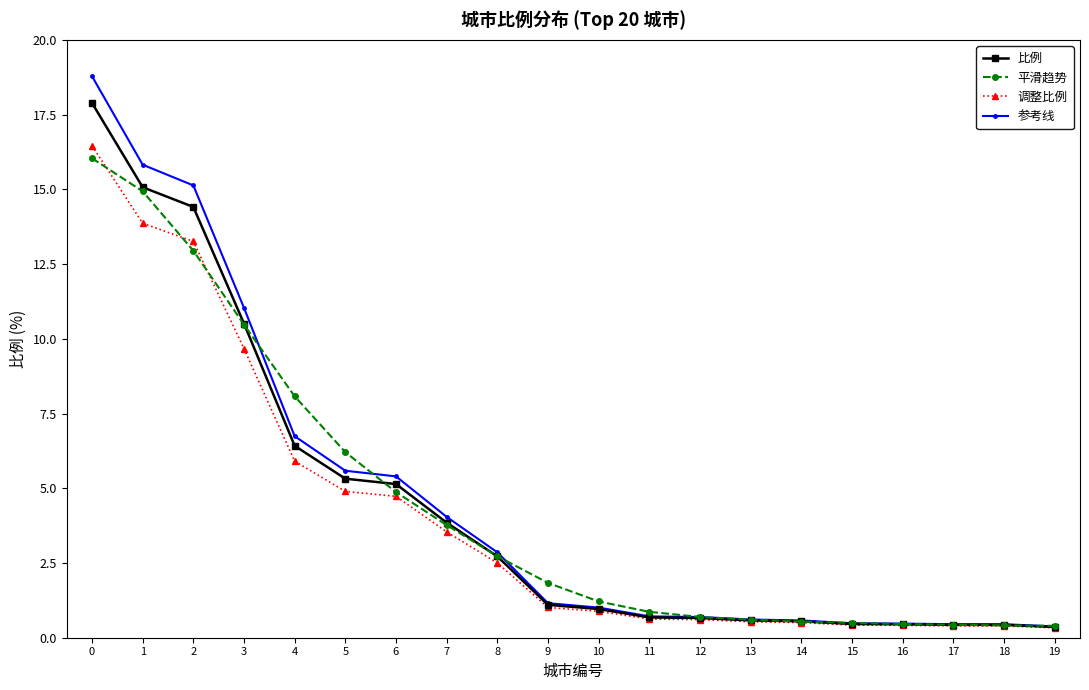

Is it true that 参考线 equals 15.8 at 1?

True